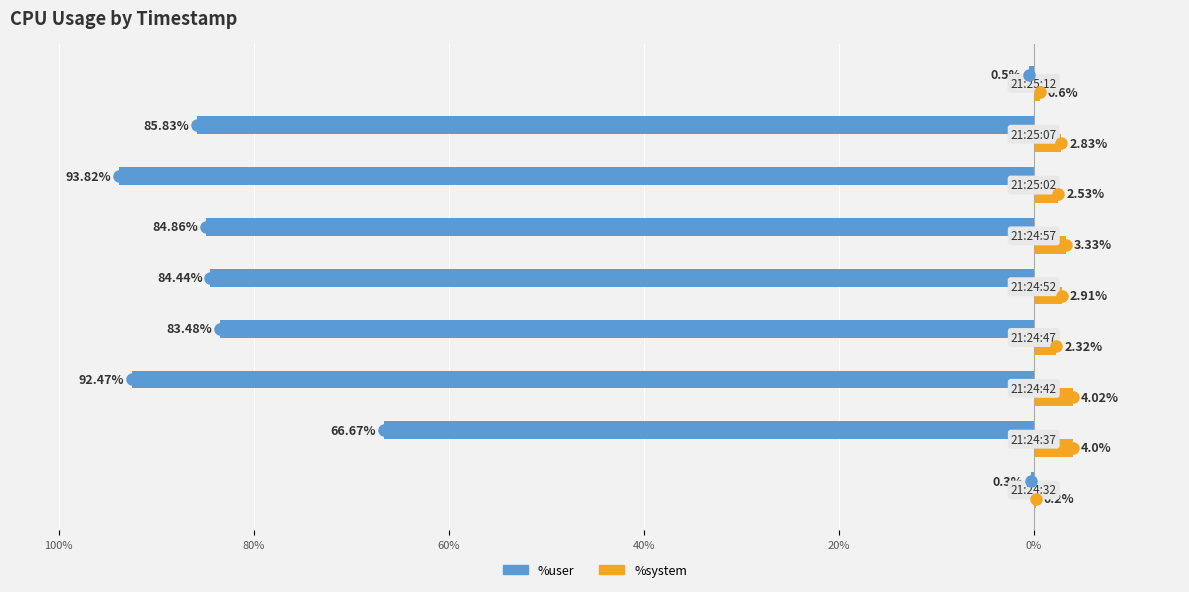

What is the sum of all %system values?

22.7